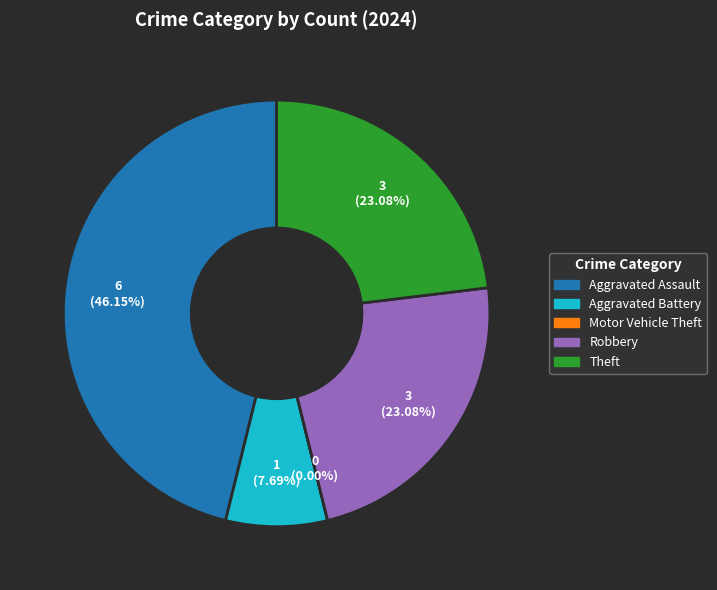

Do Theft and Aggravated Assault together represent more than half of the pie?

Yes